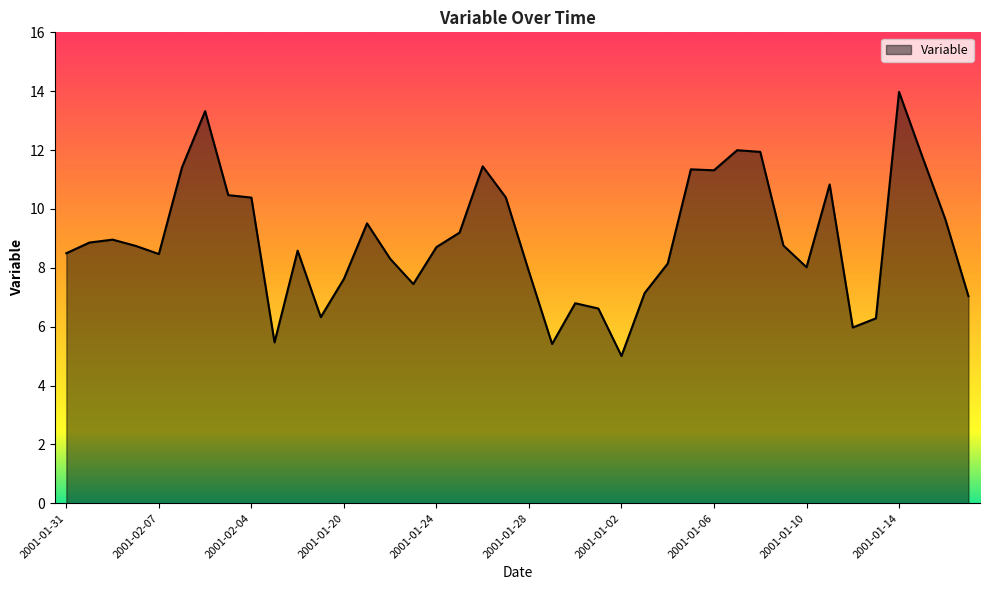

What is the minimum value shown in the chart?

5.0